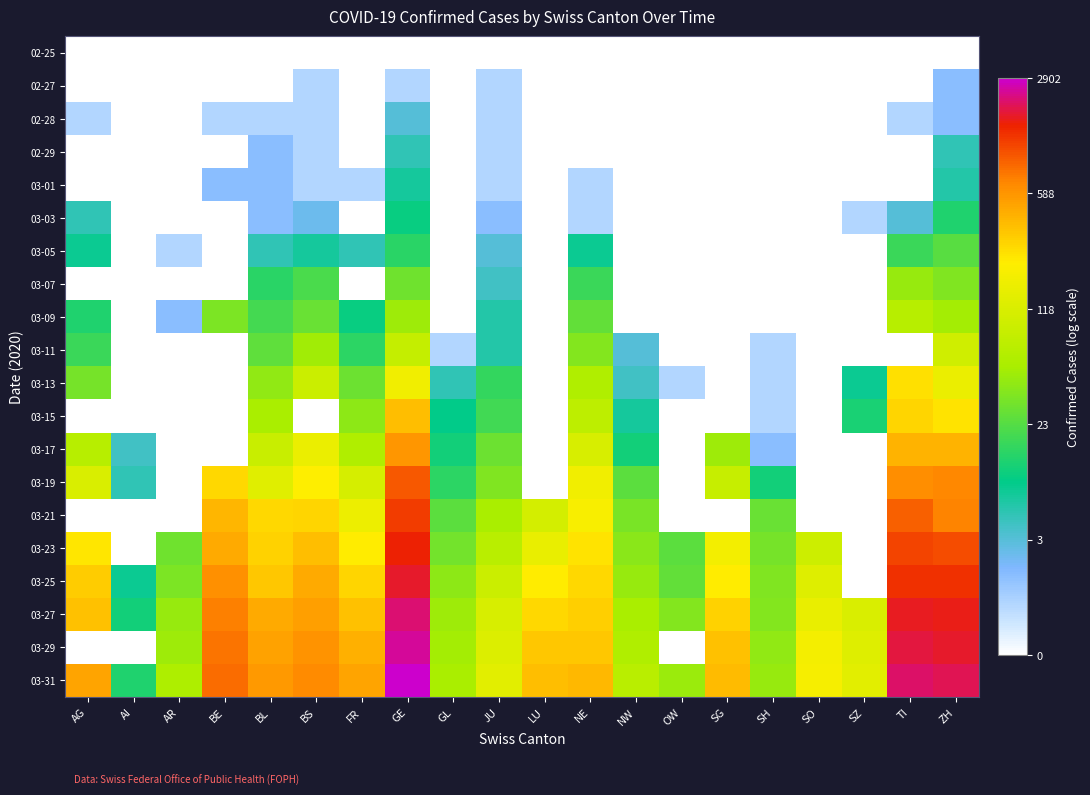

What is the total value across all series at LU?

32.6